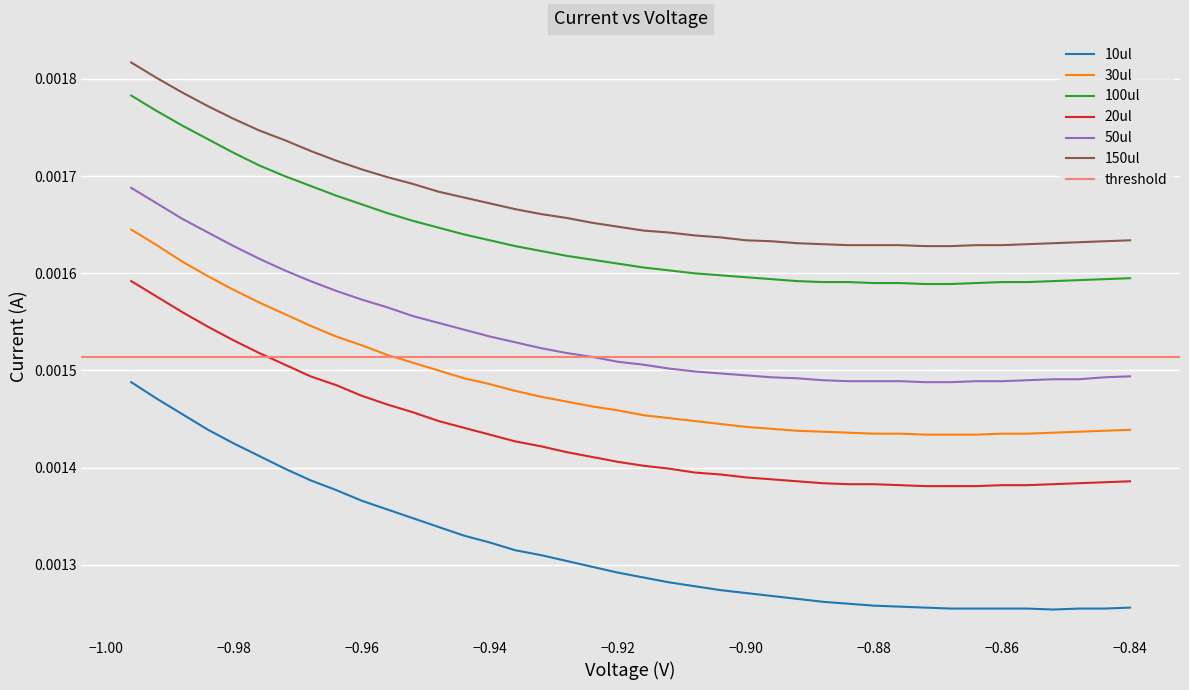

Which series has the largest range (max minus min)?

10ul